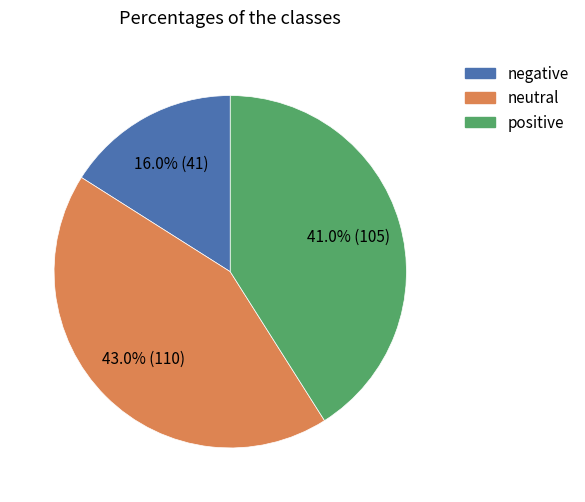

How many slices are in this pie chart?

3